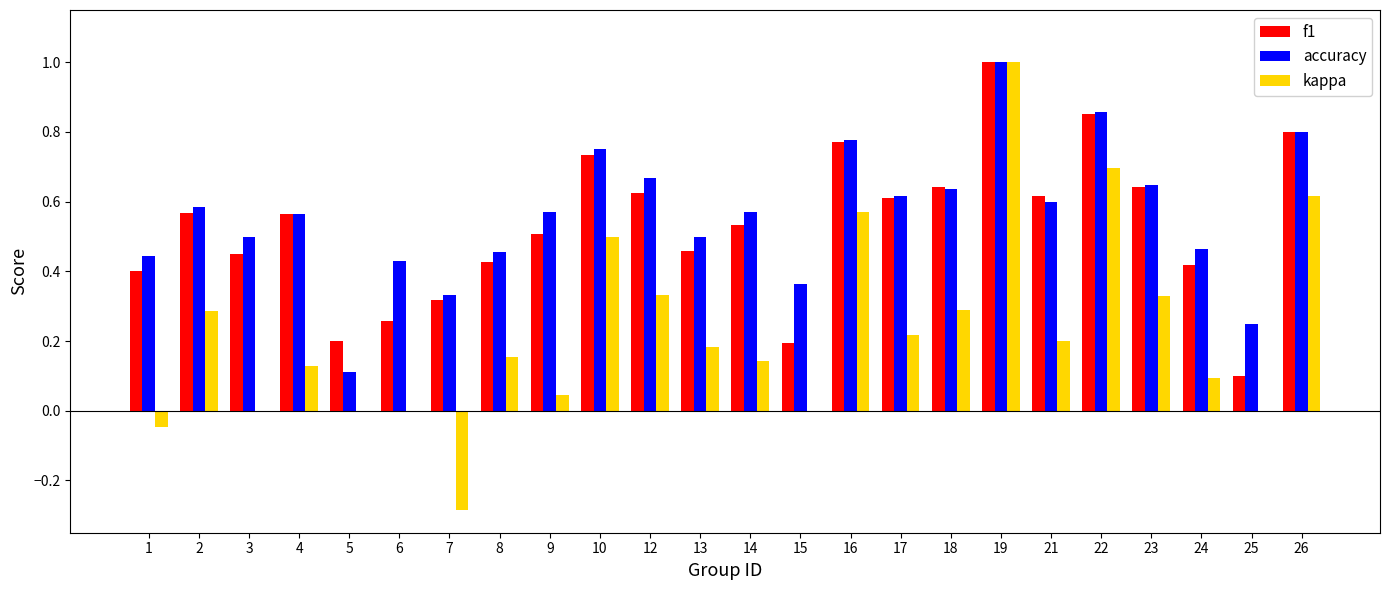

What is the highest value of the accuracy series?

1.0